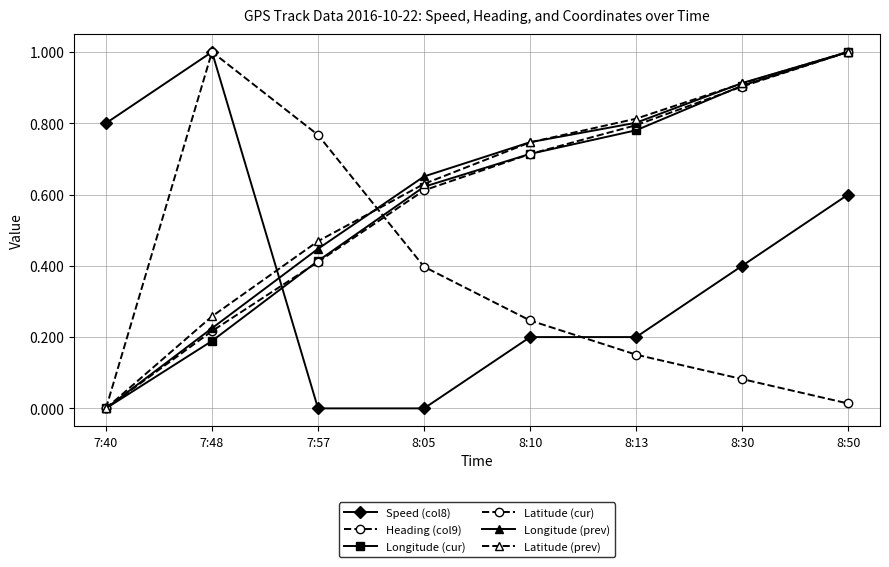

How many data points does each series have?

8